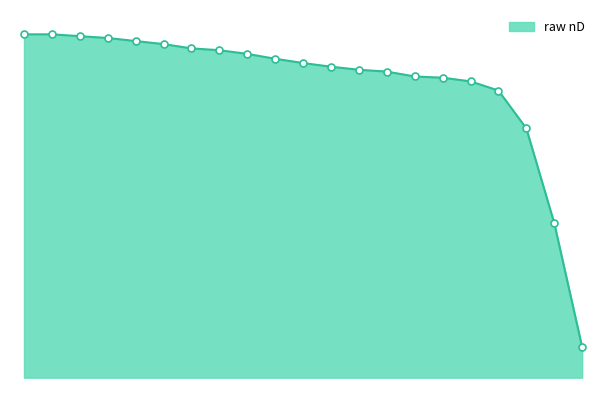

Reading right to left, list all the values displayed in this chart.

1.4	1.4	1.4	1.4	1.4	1.4	1.4	1.4	1.4	1.4	1.4	1.4	1.4	1.4	1.4	1.4	1.4	1.4	1.4	1.4	1.4